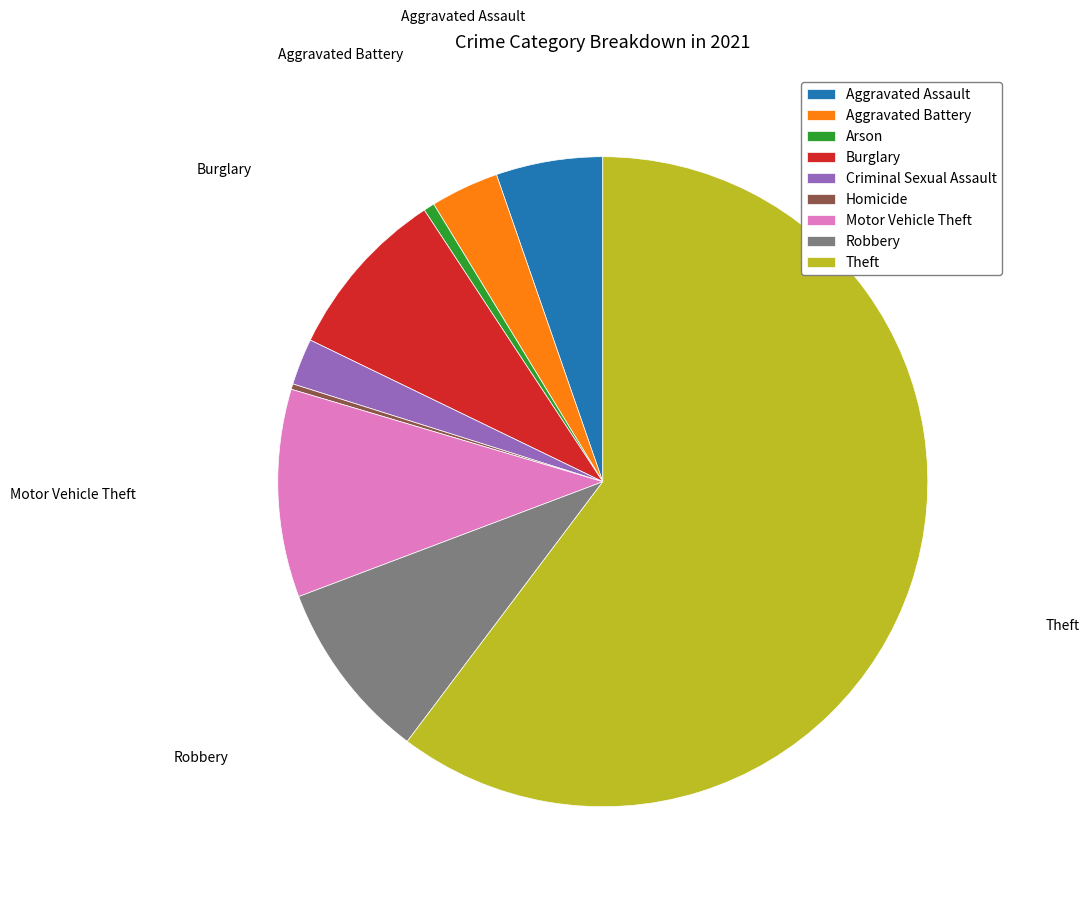

What is the ratio of the value at Motor Vehicle Theft to the value at Criminal Sexual Assault?

4.5